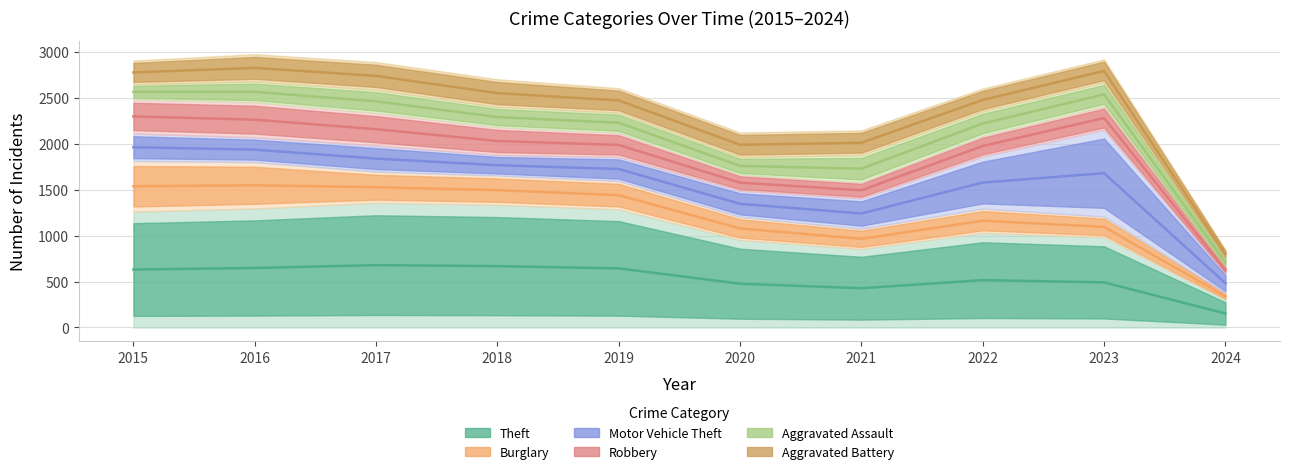

What is the value of the Robbery point at the 6th from the left?

1578.0